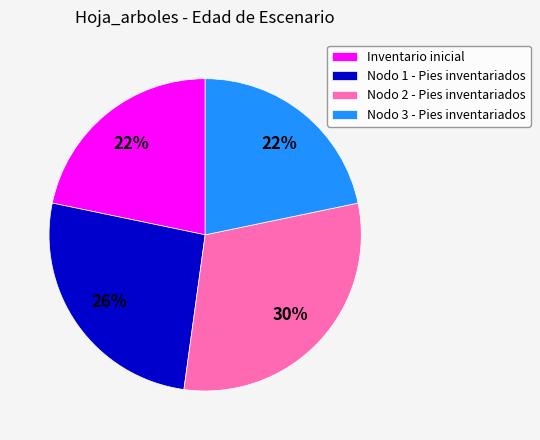

To the nearest percent, what is the difference between the Inventario inicial and Nodo 3 - Pies inventariados slice percentages?

0%